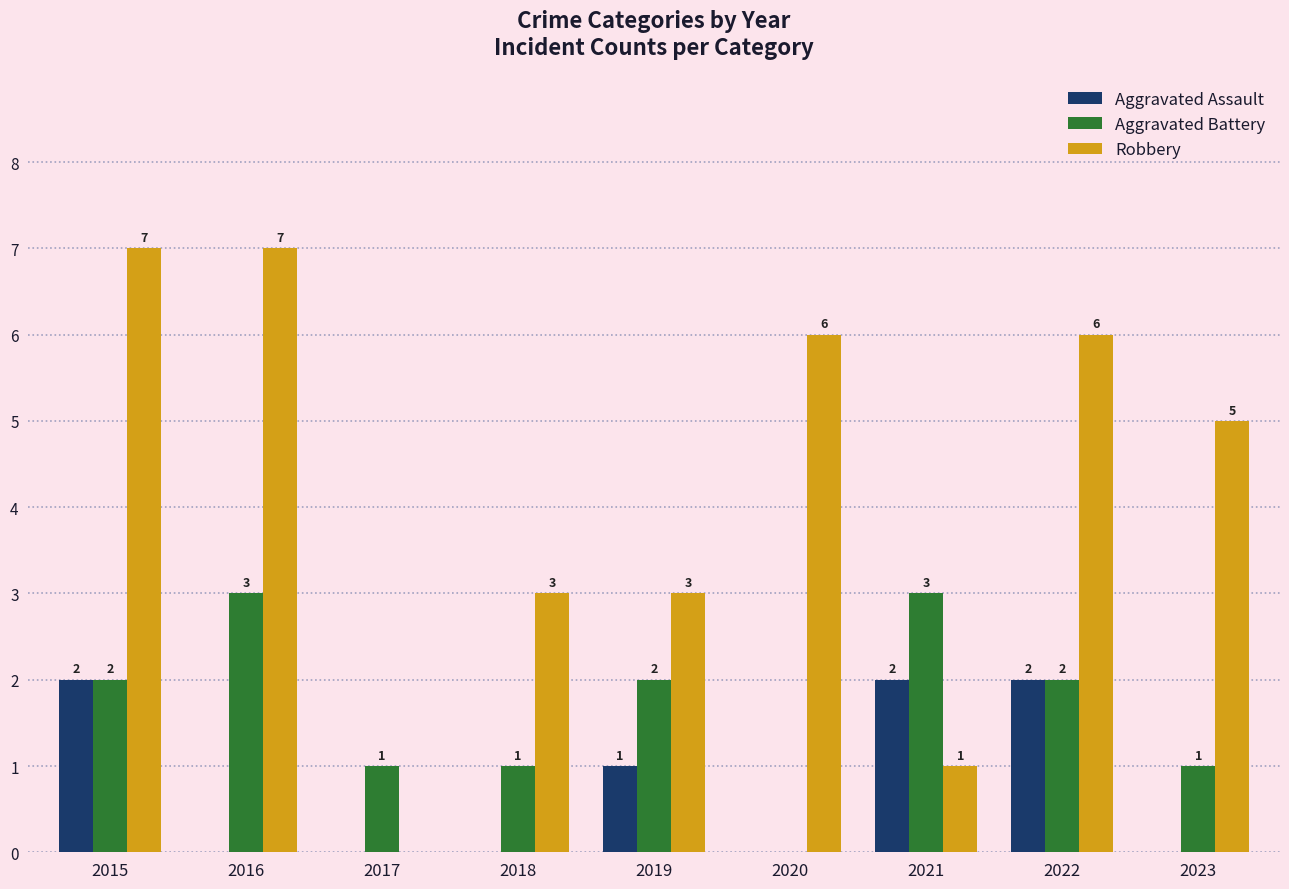

What is the sum of all Aggravated Battery values?

15